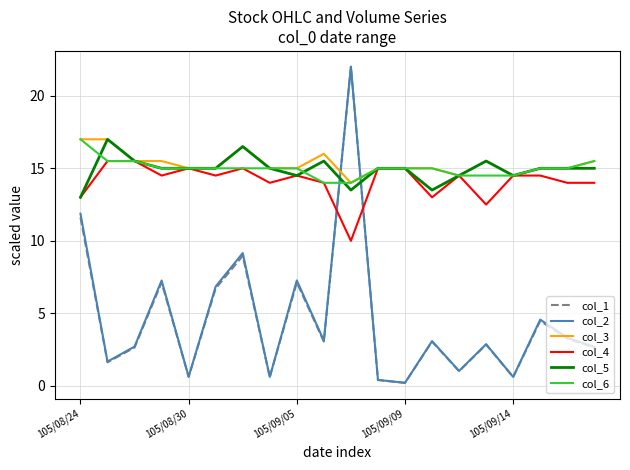

What is the difference between the maximum and minimum values in the col_4 series?

5.5